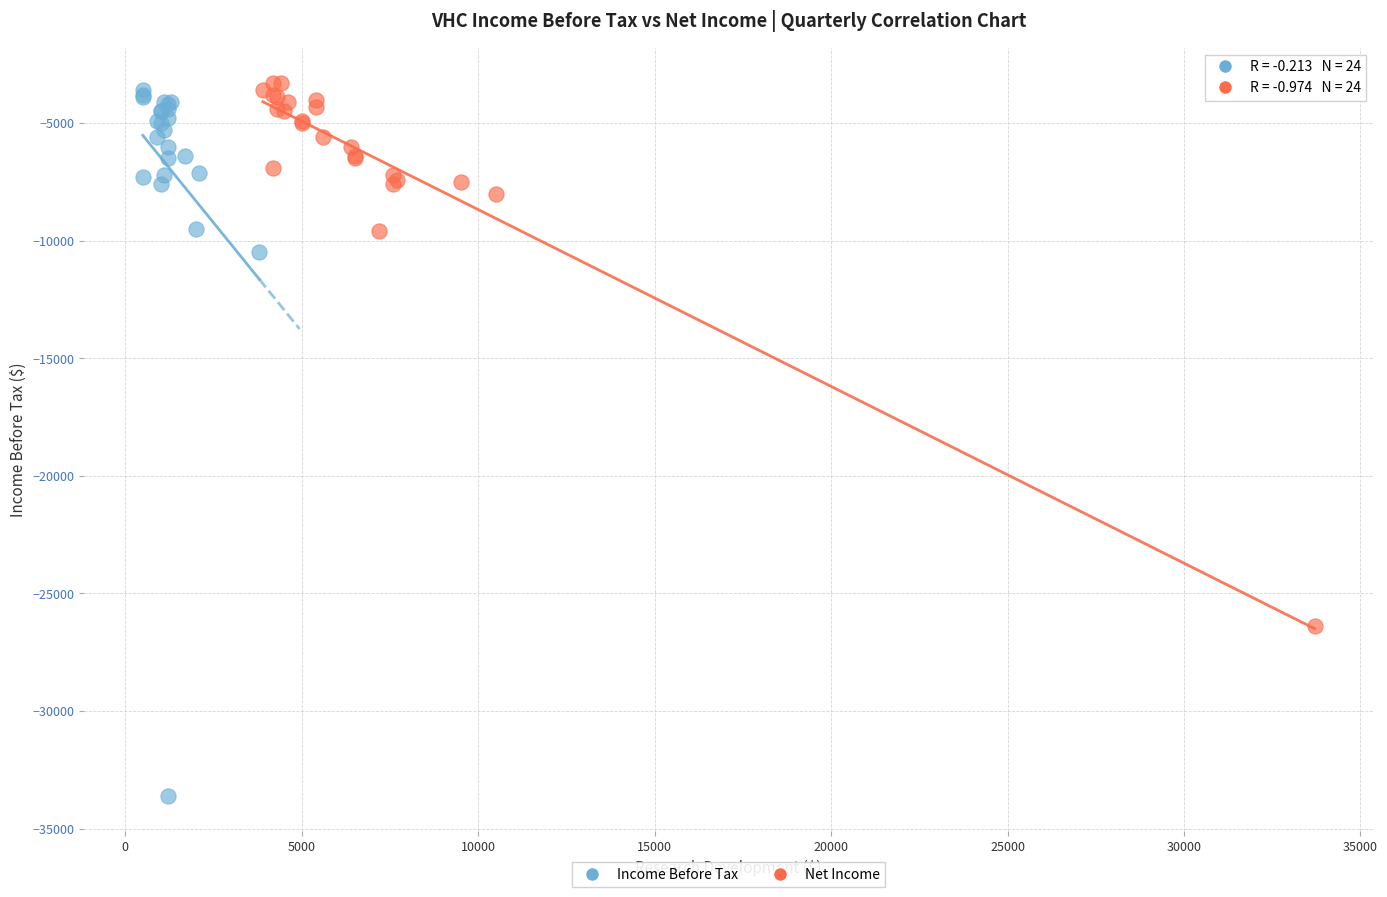

What are all the series names shown in the legend?

Income Before Tax, Net Income